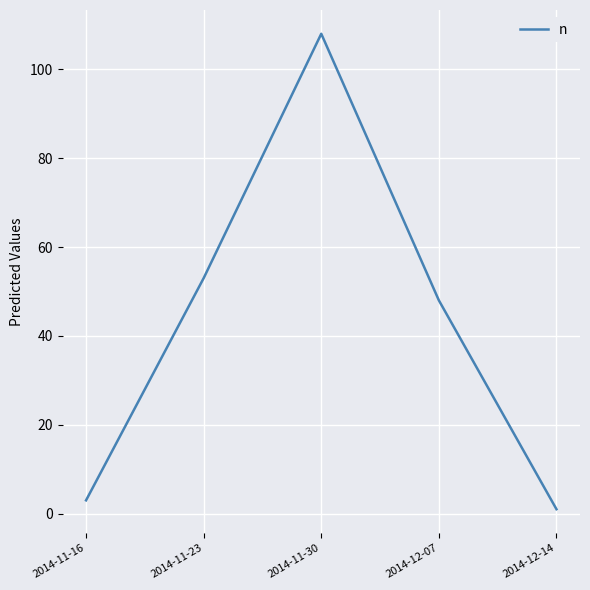

How many values are below 48?

2